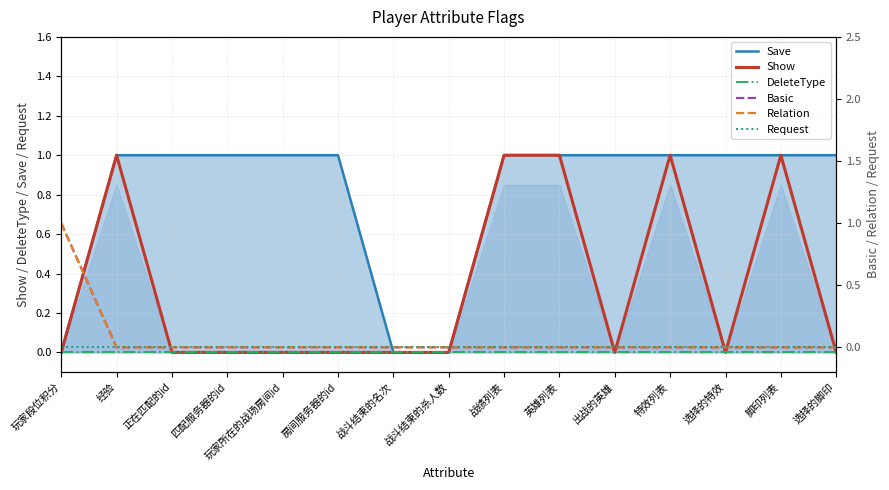

Does the chart display data point markers on the line(s)?

No